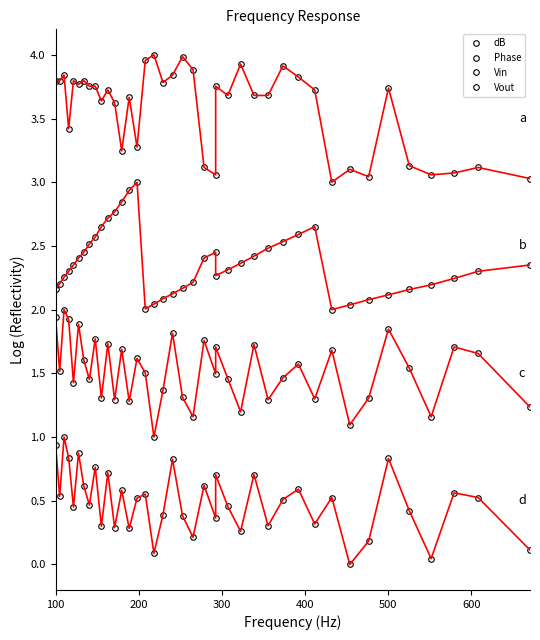

What value does the Vin series have at 18?

1.8